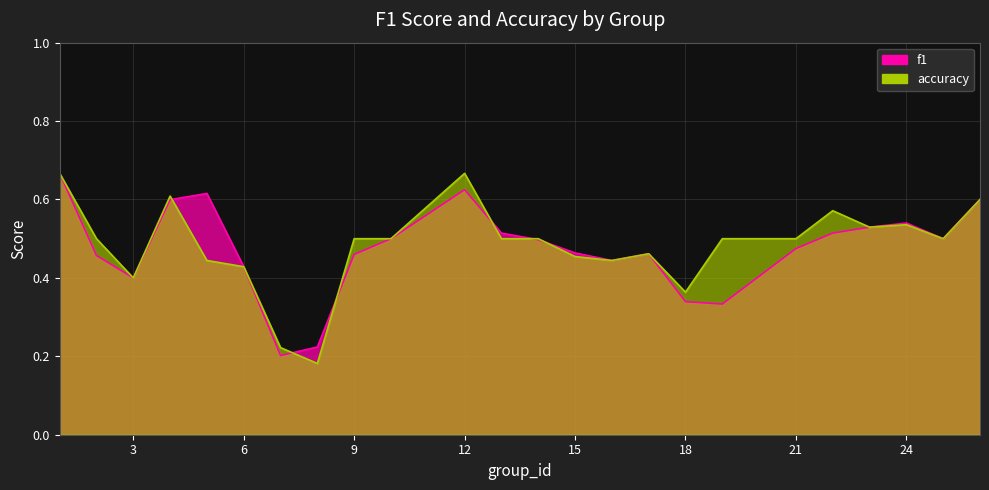

True or false: f1 has more than 0 points higher than both neighbors.

True